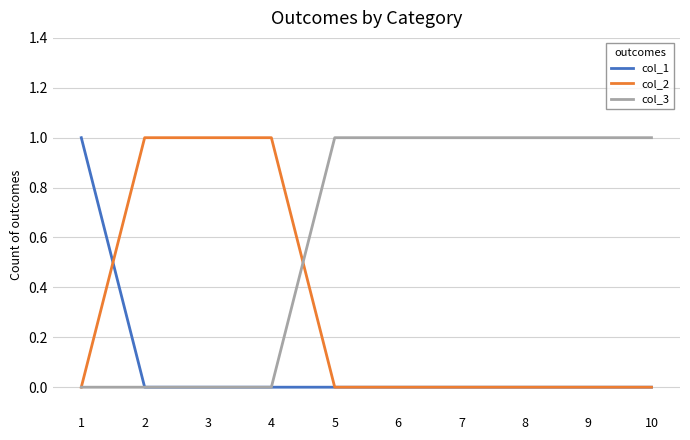

Count the col_3 values in the range 0 to 1.

10